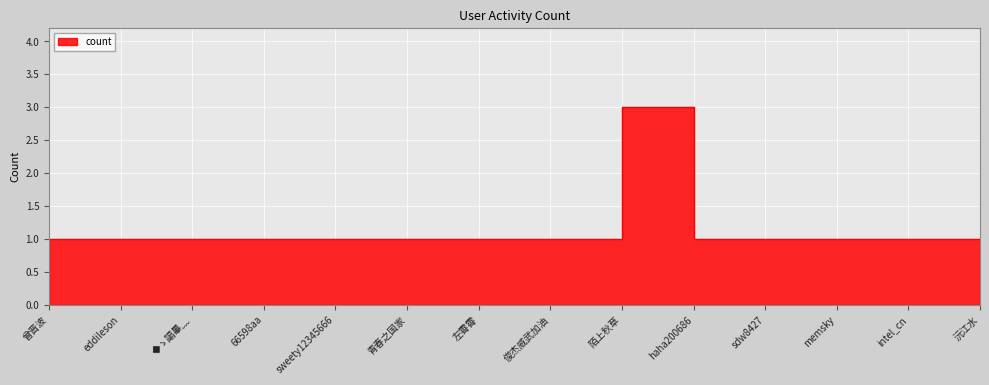

True or false: the data shows 3 at 陌上秋草.

True